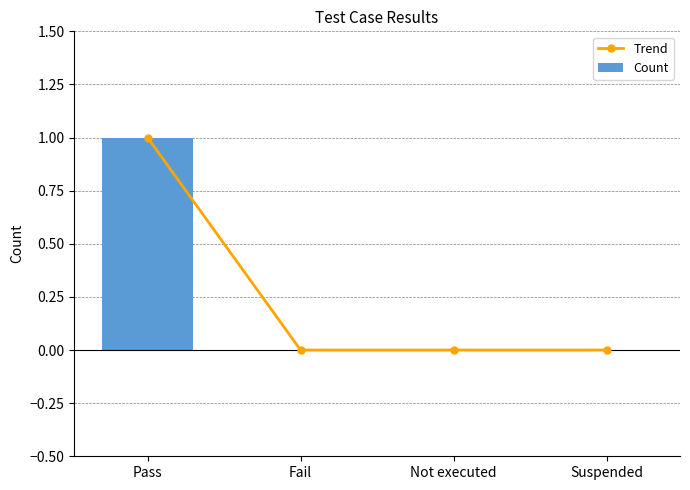

Rank the series by their maximum value, from highest to lowest.

Trend, Count